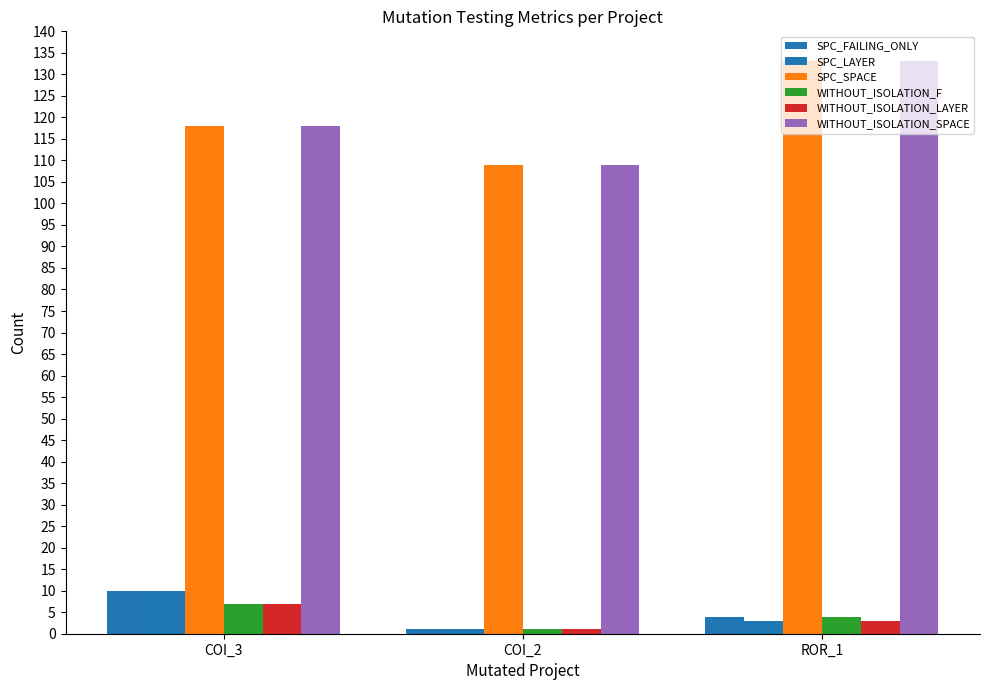

Which series has the largest total across all categories?

SPC_SPACE